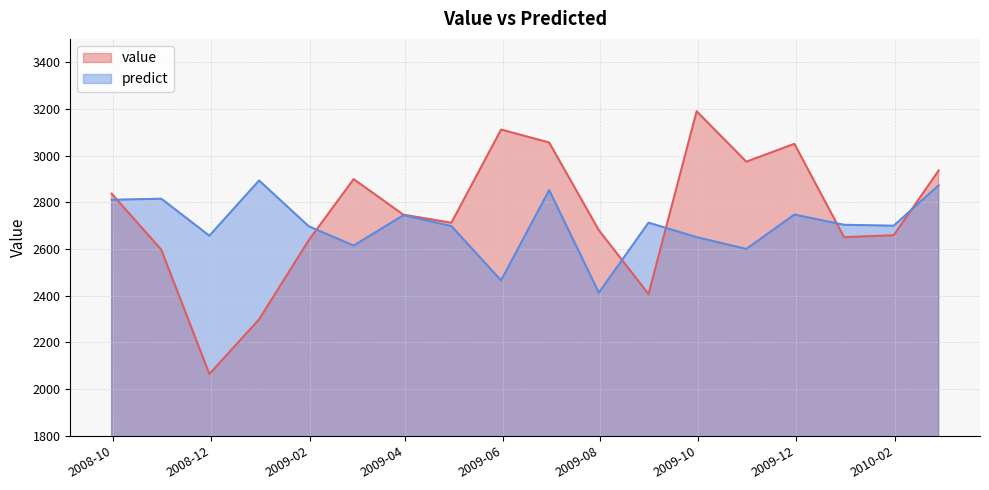

True or false: predict has a value of 2614.8 at 2009-02-28.

True